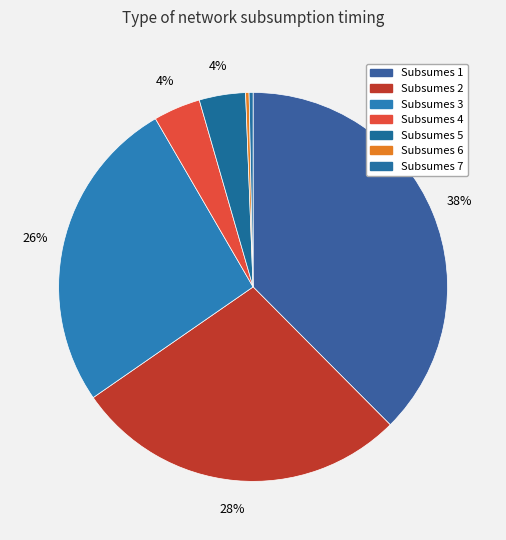

Rank the categories by value from highest to lowest.

Subsumes 1, Subsumes 2, Subsumes 3, Subsumes 4, Subsumes 5, Subsumes 7, Subsumes 6